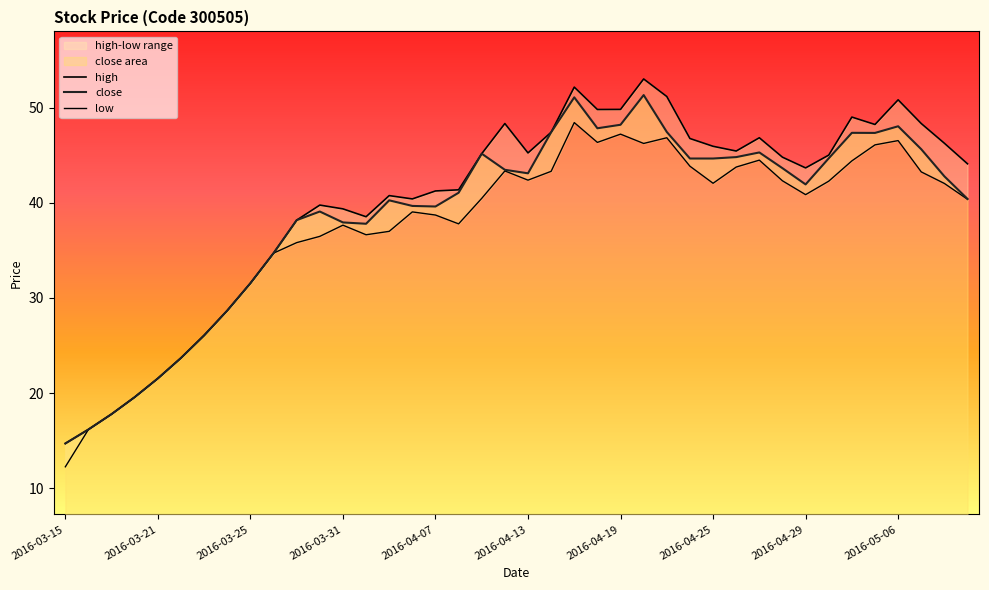

Reading right to left, transcribe all the data shown in this chart.

close: 40.4	42.8	45.6	48.0	47.3	47.4	44.7	41.9	43.6	45.3	44.8	44.7	44.7	47.4	51.3	48.2	47.8	51.1	47.4	43.1	43.5	45.2	41.1	39.6	39.7	40.3	37.8	37.9	39.1	38.2	34.7	31.6	28.7	26.1	23.7	21.5	19.6	17.8	16.2	14.7
high: 44.1	46.3	48.3	50.8	48.2	49.0	45.0	43.7	44.8	46.8	45.4	45.9	46.8	51.2	53.0	49.8	49.8	52.2	47.4	45.2	48.3	45.2	41.4	41.2	40.4	40.8	38.5	39.4	39.8	38.2	34.7	31.6	28.7	26.1	23.7	21.5	19.6	17.8	16.2	14.7
low: 40.4	42.0	43.3	46.5	46.1	44.4	42.3	40.9	42.3	44.5	43.8	42.1	43.9	46.8	46.2	47.2	46.4	48.4	43.3	42.4	43.4	40.5	37.8	38.7	39.0	37.0	36.6	37.7	36.5	35.8	34.7	31.6	28.7	26.1	23.7	21.5	19.6	17.8	16.2	12.3